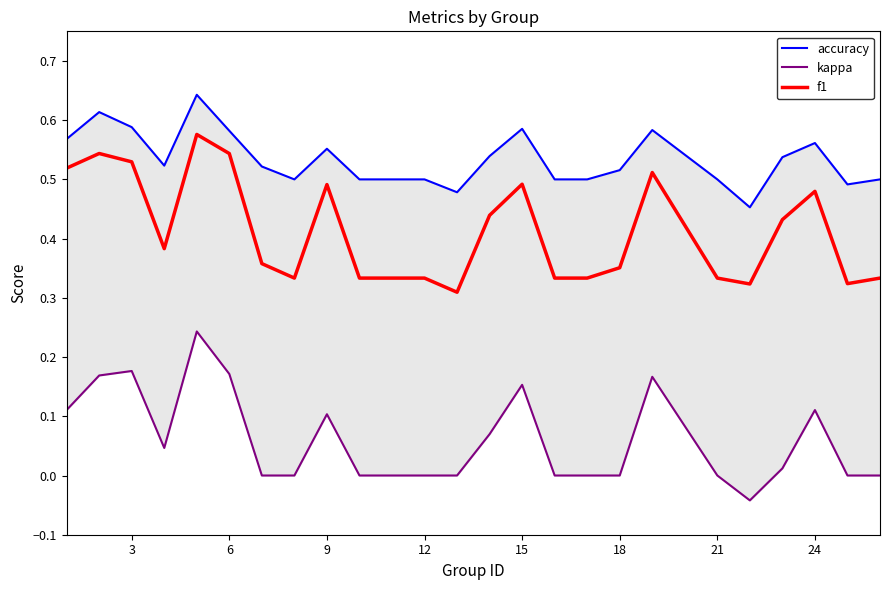

Reading left to right, list all the values displayed in this chart.

accuracy: 0.6	0.6	0.6	0.5	0.6	0.6	0.5	0.5	0.6	0.5	0.5	0.5	0.5	0.5	0.6	0.5	0.5	0.5	0.6	0.5	0.5	0.5	0.6	0.5	0.5
kappa: 0.1	0.2	0.2	0.0	0.2	0.2	0.0	0.0	0.1	0.0	0.0	0.0	0.0	0.1	0.2	0.0	0.0	0.0	0.2	0.0	-0.0	0.0	0.1	0.0	0.0
f1: 0.5	0.5	0.5	0.4	0.6	0.5	0.4	0.3	0.5	0.3	0.3	0.3	0.3	0.4	0.5	0.3	0.3	0.4	0.5	0.3	0.3	0.4	0.5	0.3	0.3